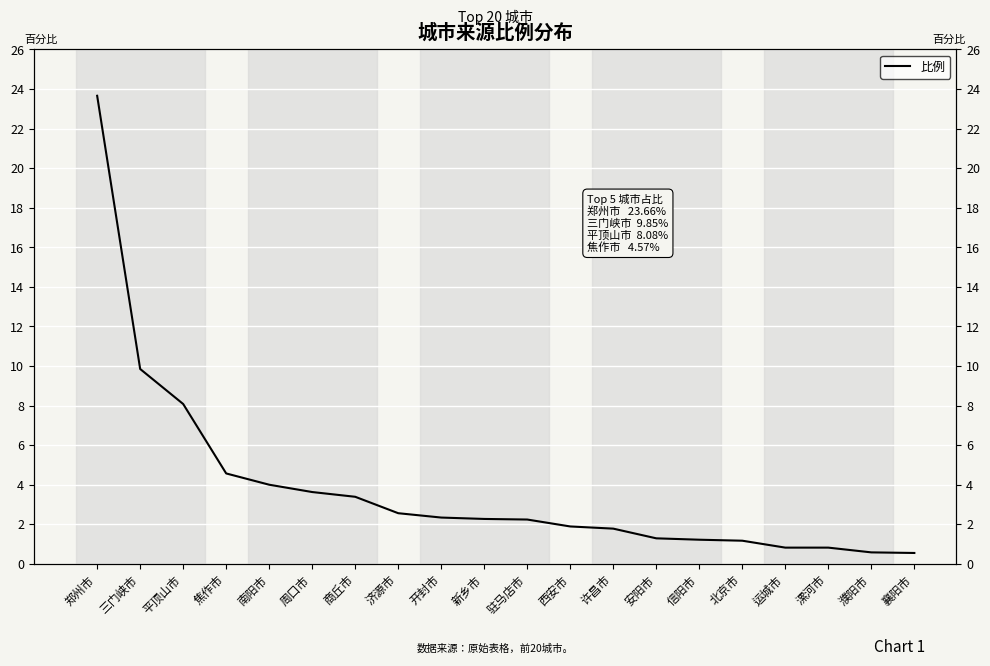

What is the minimum value shown in the chart?

0.6